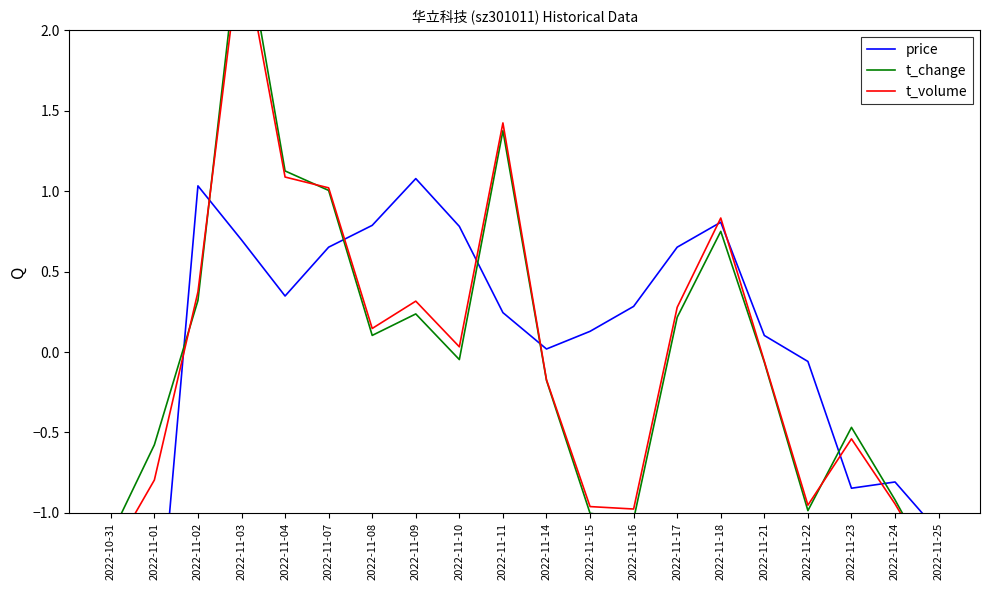

Between 2022-11-15 and 2022-11-14, which is larger?

2022-11-15